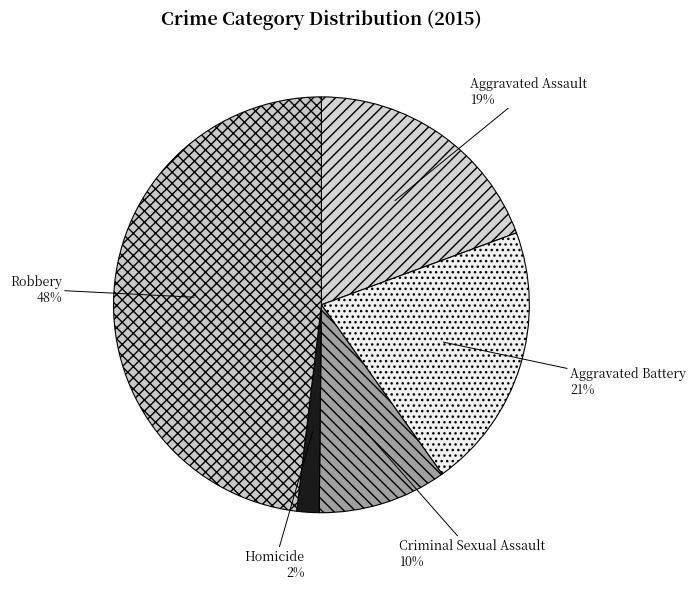

Count the number of slices in the pie.

5